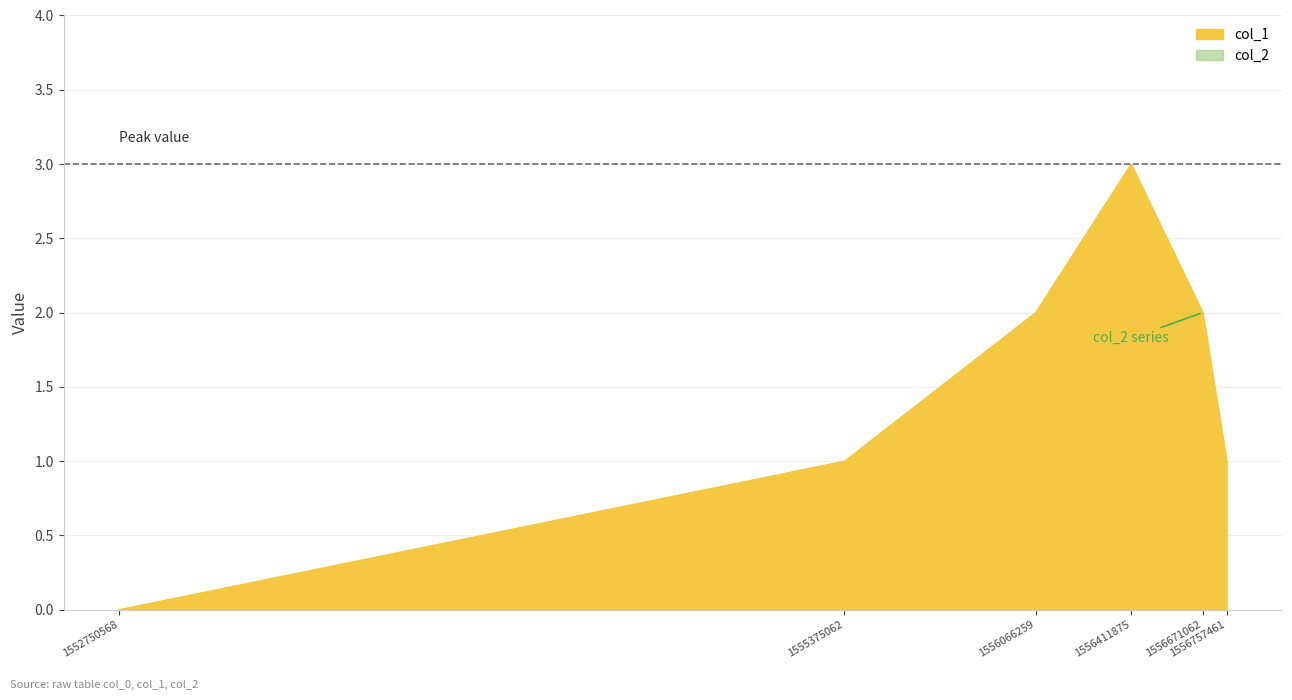

Which label corresponds to the smallest value in the chart?

1552750568